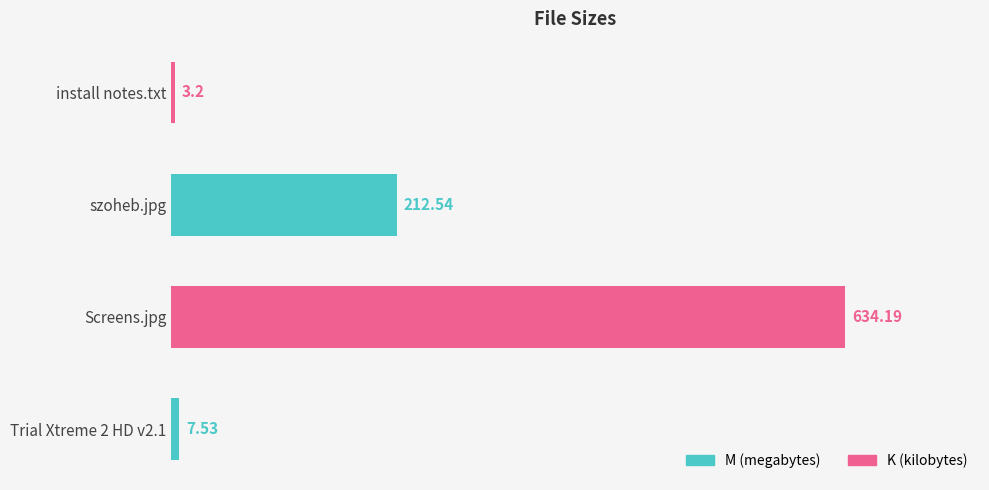

What is the minimum value shown in the chart?

3.2